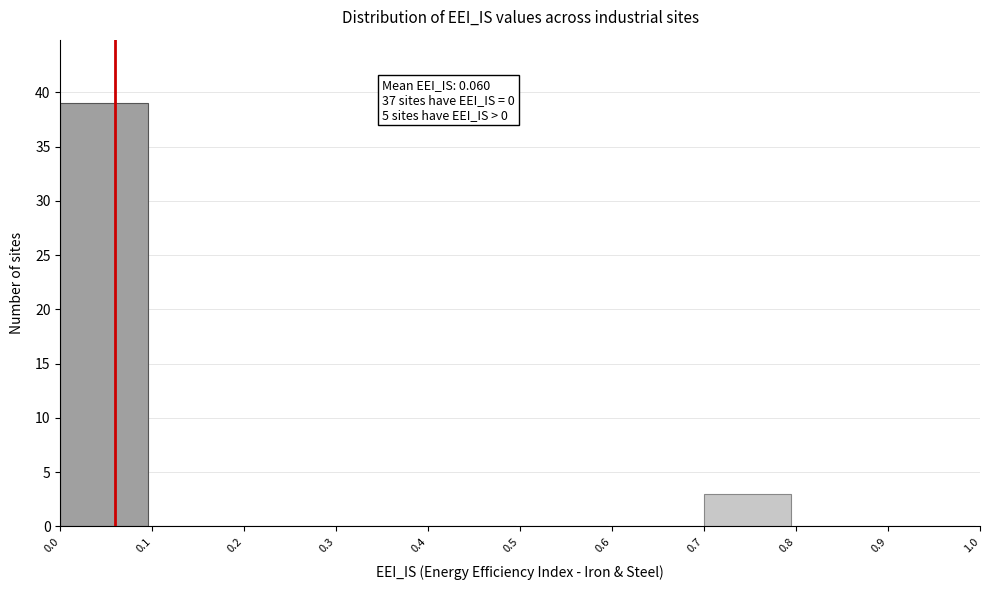

Over which range of the x-axis is the bar tallest?

0.0 to 0.1